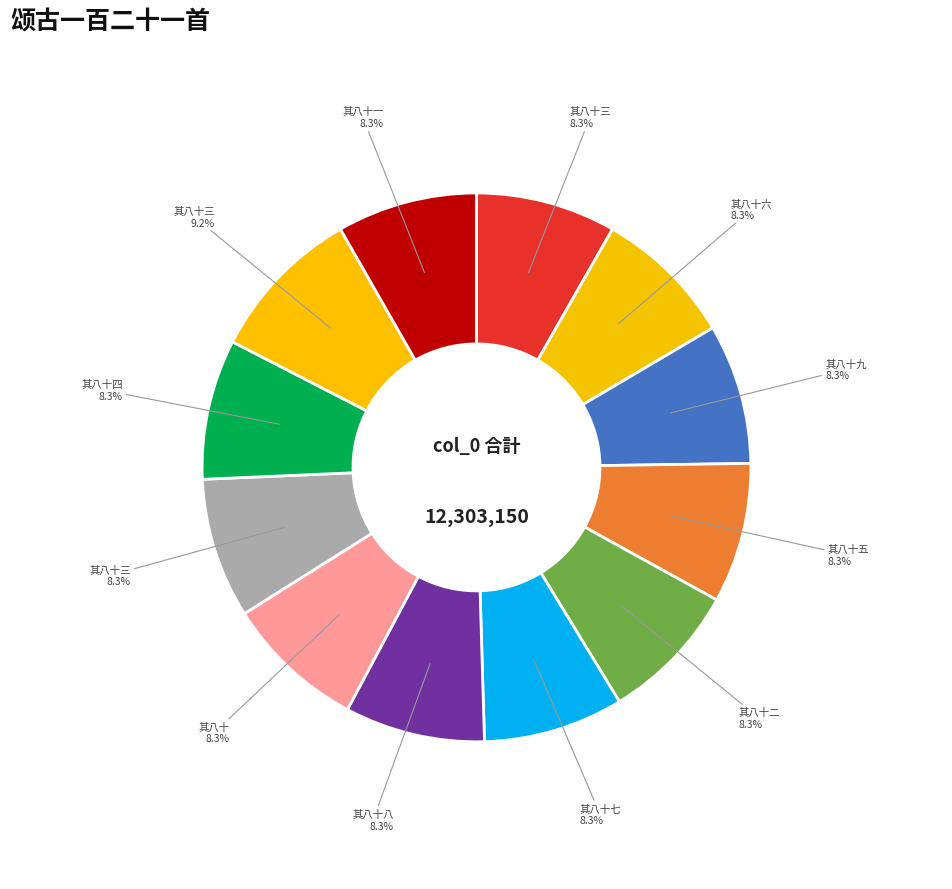

Does any single category account for the majority?

No